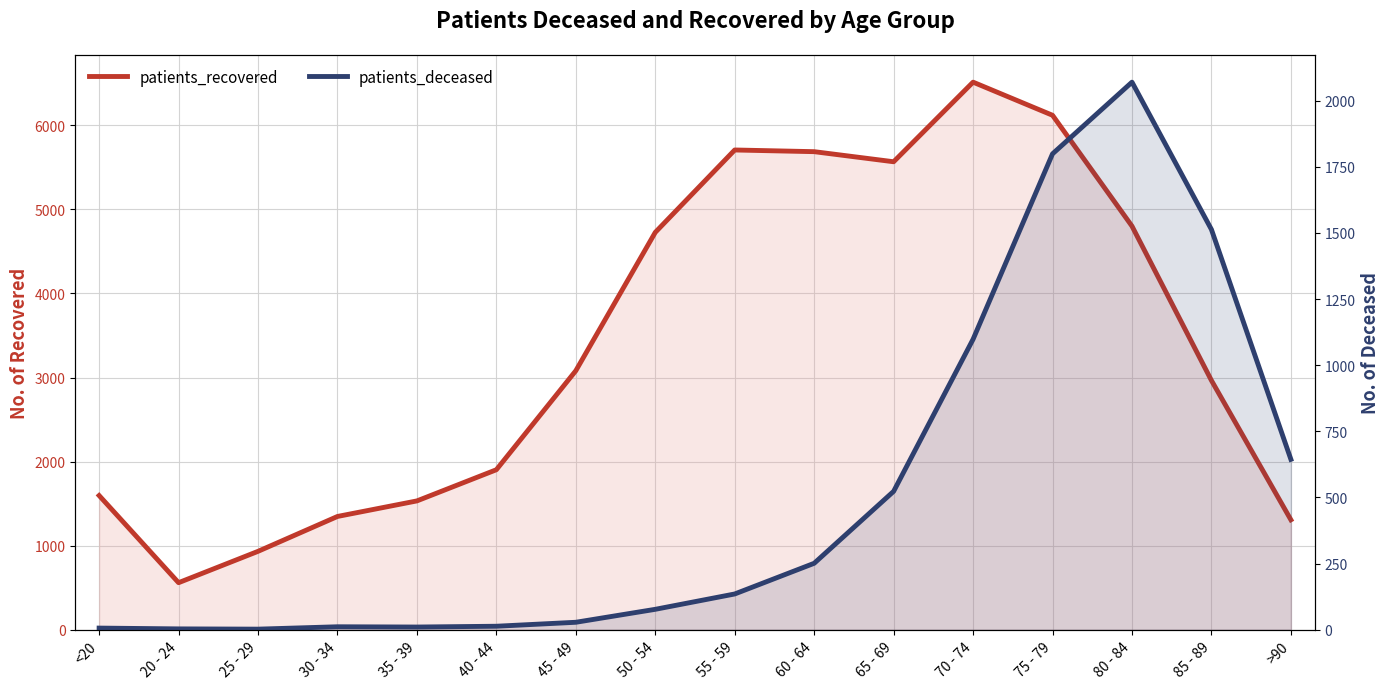

Rank the series at 55 - 59 from lowest to highest value.

patients_deceased, patients_recovered